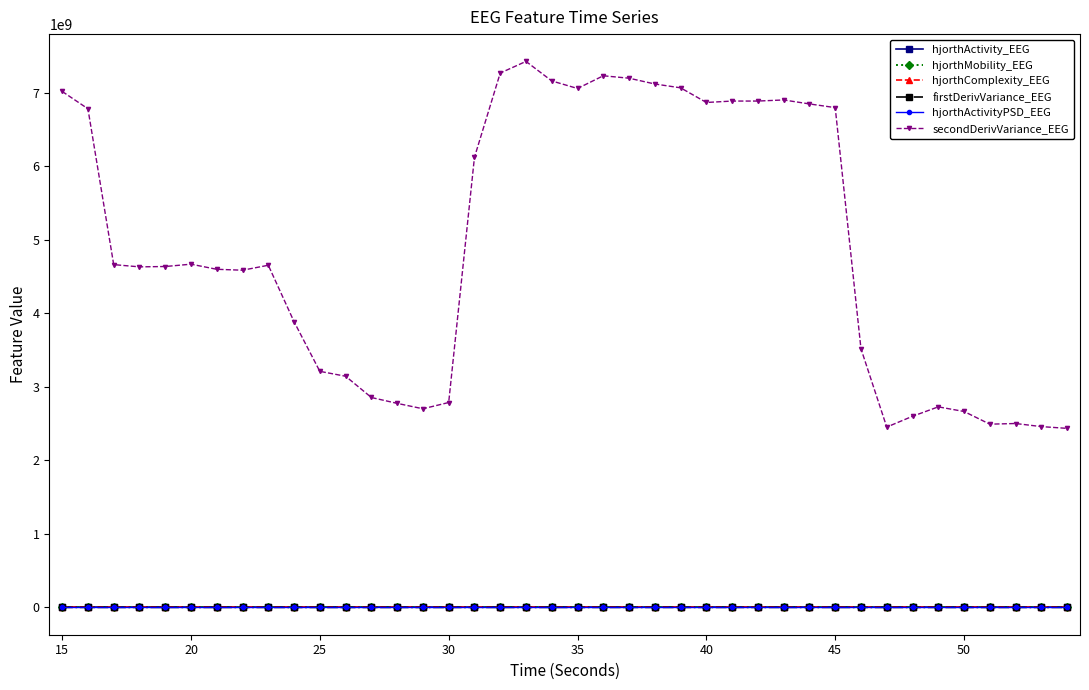

Which series has the largest total across all categories?

secondDerivVariance_EEG